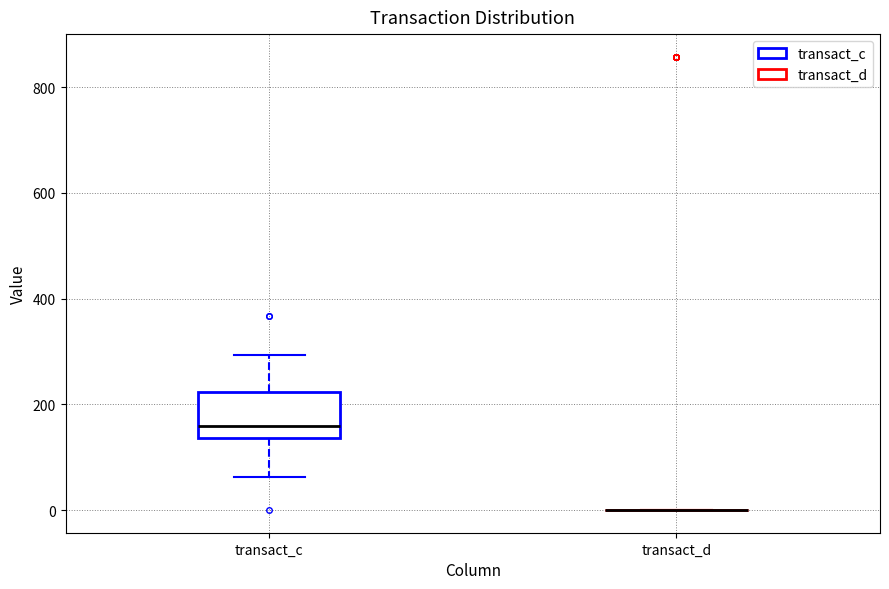

Reading left to right, read every box against the y-axis: the position of its median line, the range the box covers, and the ends of its whiskers. The values are not printed on the chart, so give them approximately, as read against the axis.

transact_c: median 160, box 140 to 220, whiskers 60 to 300
transact_d: box collapsed to a line at 0, whiskers 0 to 0